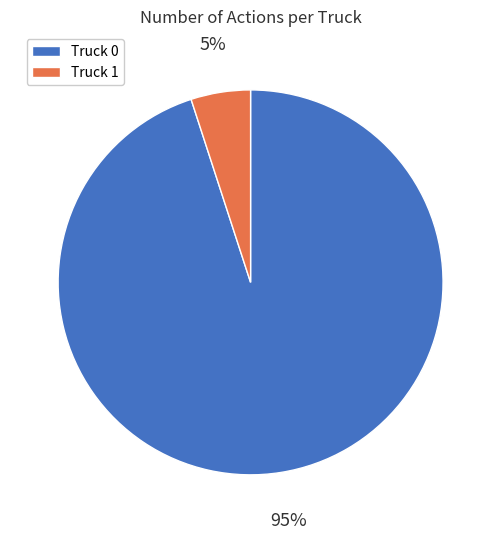

To the nearest percent, what percentage of the pie is Truck 1?

5%